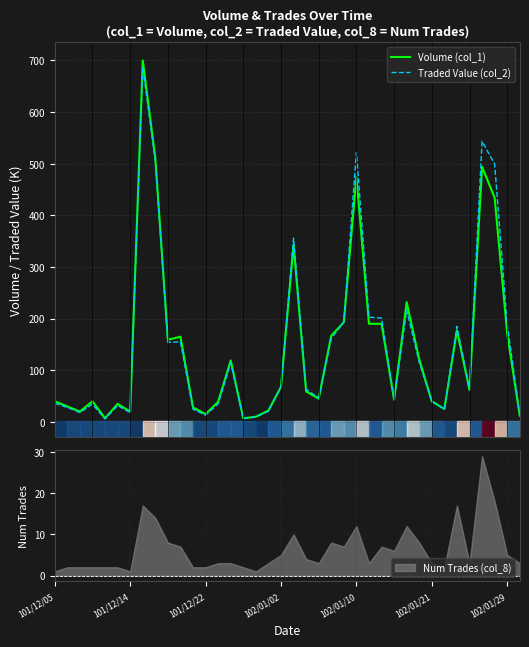

What is the maximum value for Traded Value (col_2)?

686.6